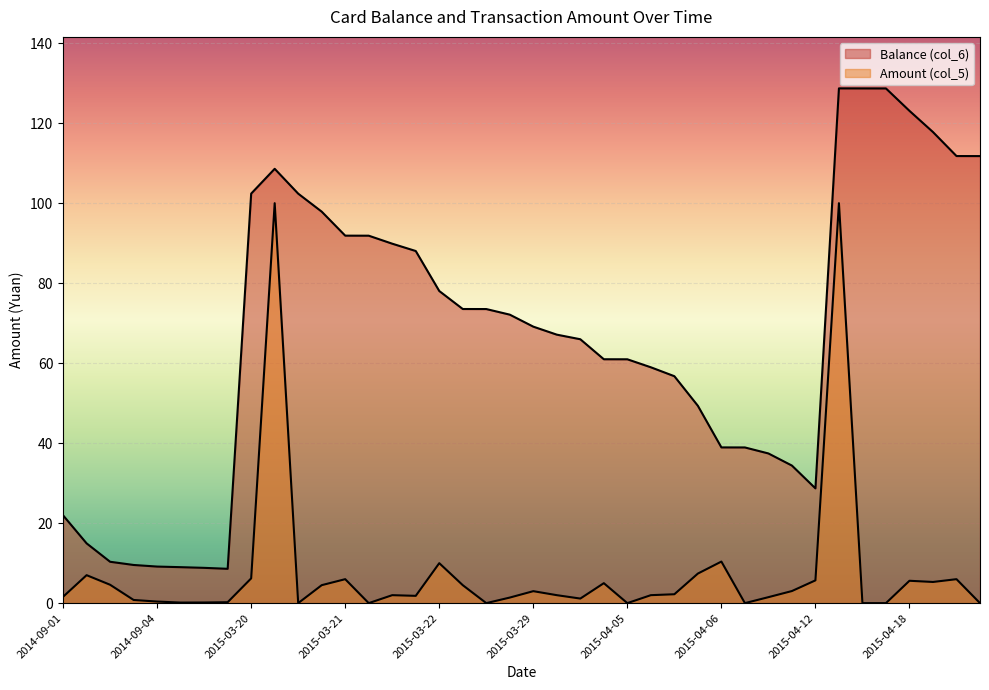

Reading left to right, transcribe all the data shown in this chart.

Balance (col_6): 21.9	14.9	10.3	9.6	9.2	9.0	8.8	8.6	102.4	108.6	102.4	97.9	91.9	91.9	89.9	88.0	78.0	73.5	73.5	72.1	69.1	67.1	66.0	61.0	61.0	59.0	56.7	49.3	38.9	38.9	37.4	34.4	28.7	128.7	128.7	128.7	123.1	117.8	111.8	111.8
Amount (col_5): 1.6	7.0	4.6	0.8	0.4	0.1	0.2	0.2	6.2	100.0	0.0	4.5	6.0	0.0	2.0	1.8	10.0	4.5	0.0	1.4	3.0	2.0	1.1	5.0	0.0	2.0	2.2	7.4	10.4	0.0	1.5	3.0	5.7	100.0	0.0	0.0	5.6	5.3	6.0	0.0